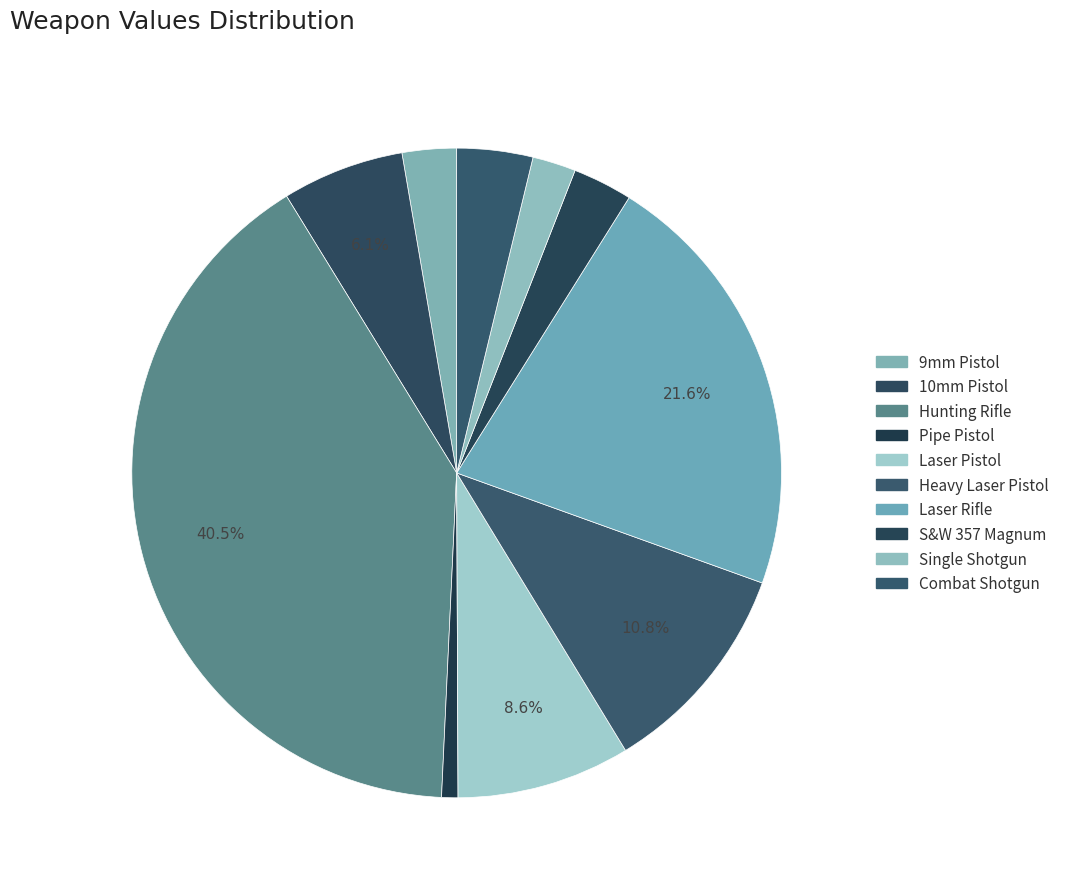

To the nearest percent, what is the difference between the S&W 357 Magnum and 10mm Pistol slice percentages?

3%